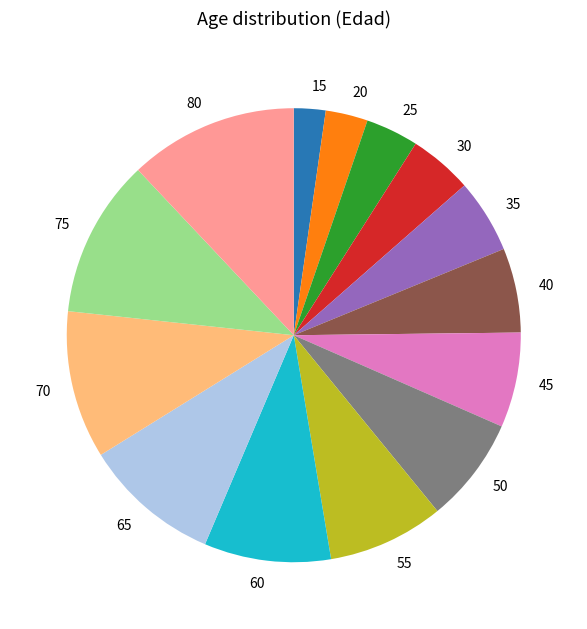

Between 65 and 20, which is larger?

65